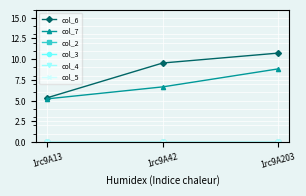

Is this an area chart (filled region under the line)?

No